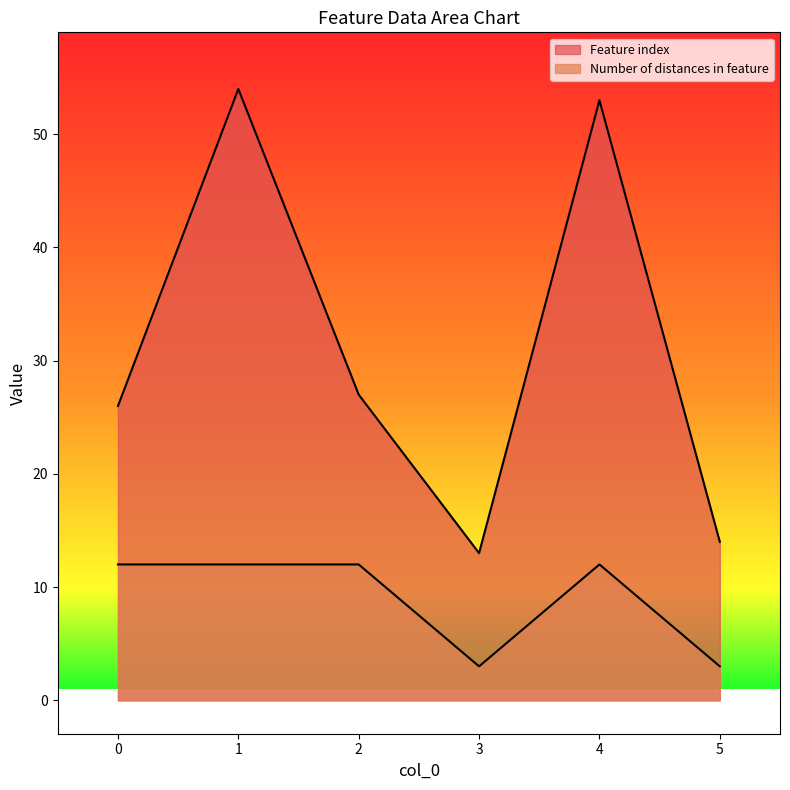

What is the value of the Number of distances in feature point at the 4th from the left?

3